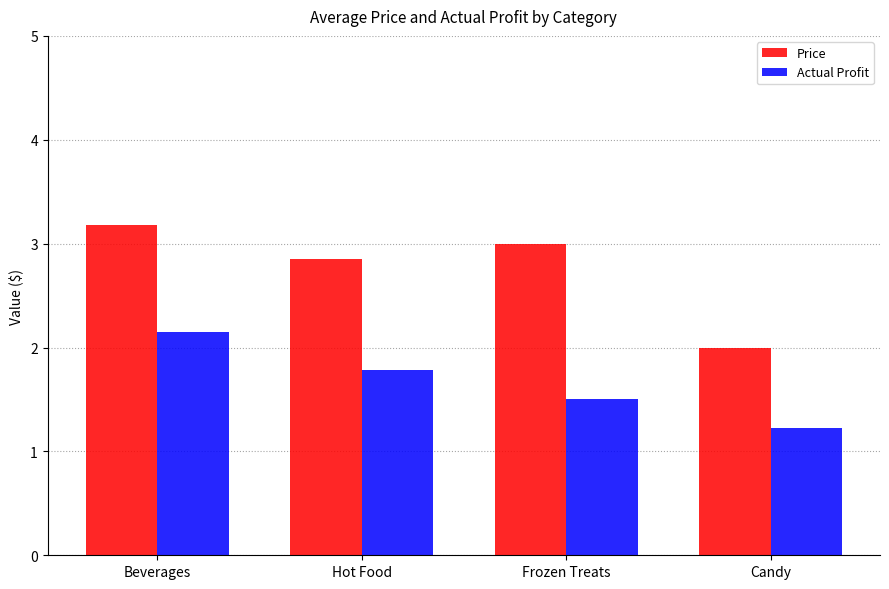

Is the value of Price at Hot Food greater than the value of Actual Profit at Hot Food?

Yes